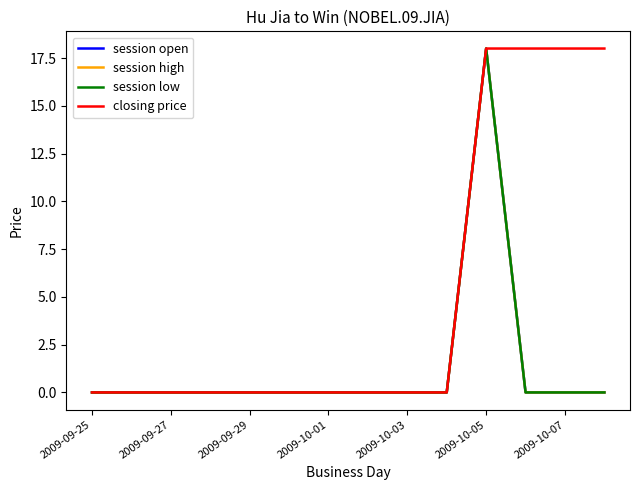

Does the chart display data point markers on the line(s)?

No